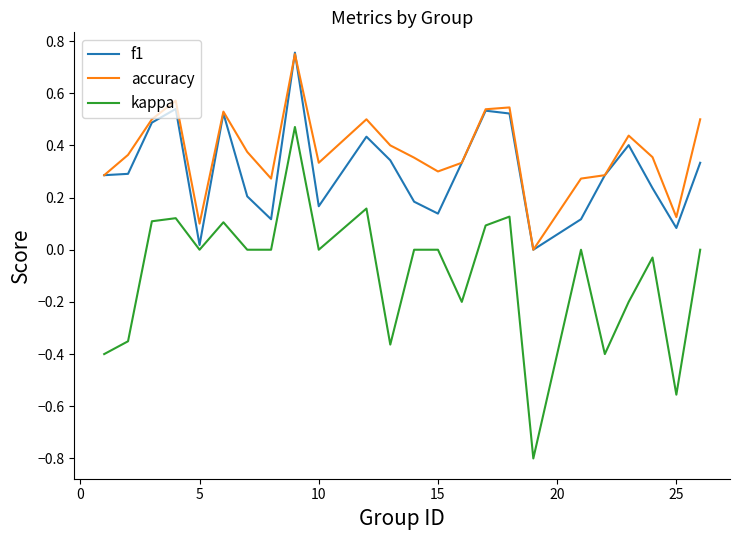

Rank the series by their average value, from highest to lowest.

accuracy, f1, kappa